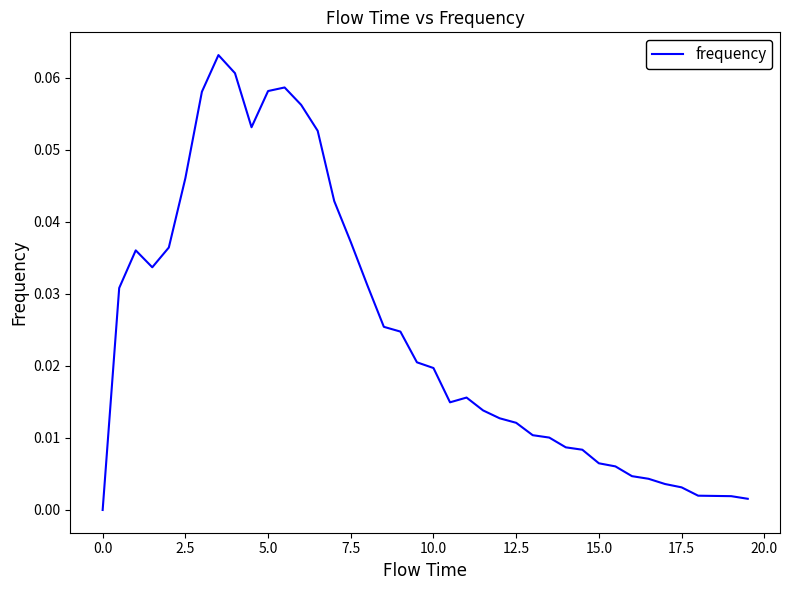

How many lines are shown in the chart?

1